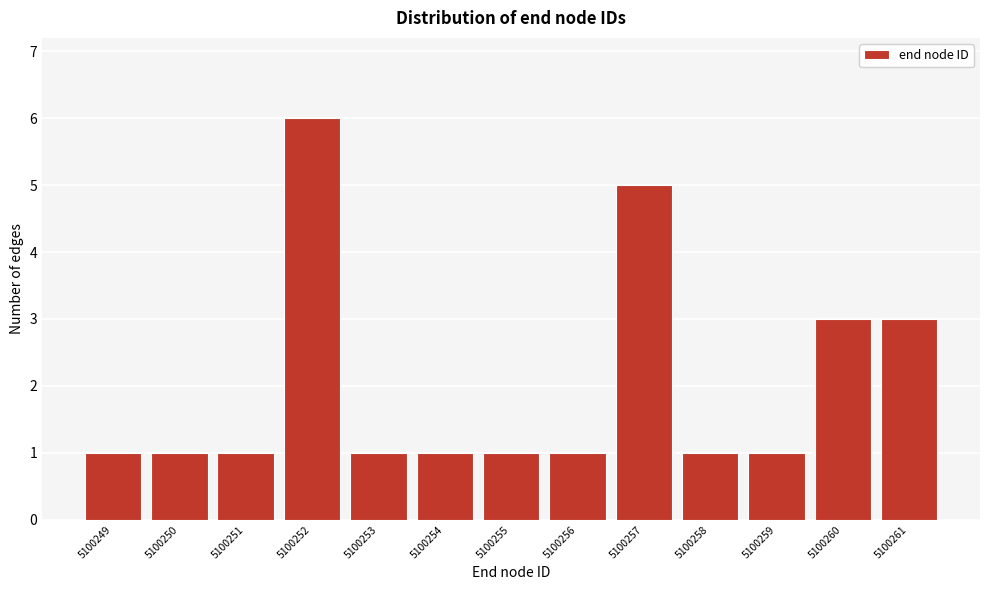

Reading left to right, transcribe this chart: for each bar, give the range it covers on the x-axis and its height. The values are not printed on the chart, so give them approximately, as read against the axis.

5100248.5 to 5100249.5: 1
5100249.5 to 5100250.5: 1
5100250.5 to 5100251.5: 1
5100251.5 to 5100252.5: 6
5100252.5 to 5100253.5: 1
5100253.5 to 5100254.5: 1
5100254.5 to 5100255.5: 1
5100255.5 to 5100256.5: 1
5100256.5 to 5100257.5: 5
5100257.5 to 5100258.5: 1
5100258.5 to 5100259.5: 1
5100259.5 to 5100260.5: 3
5100260.5 to 5100261.5: 3